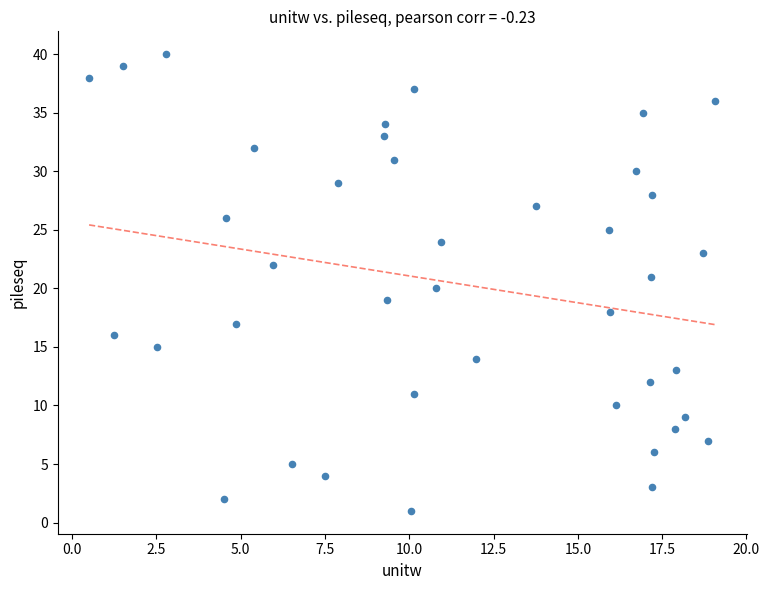

What is the range of Y values (max minus min)?

39